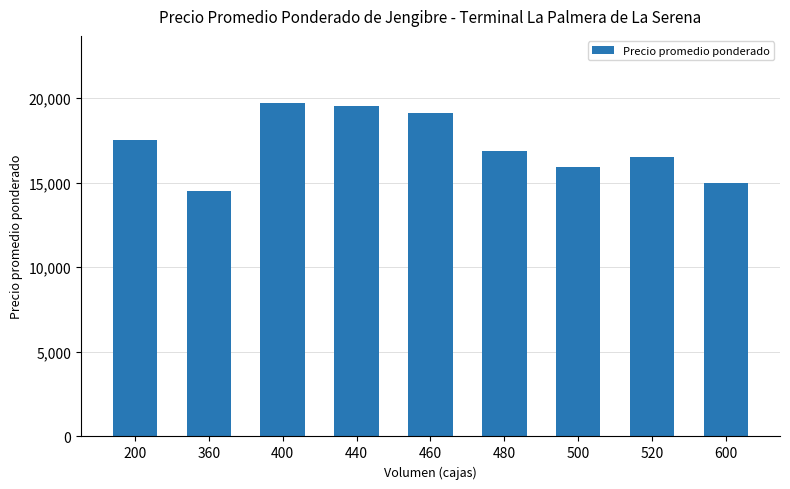

Reading right to left, list all the values displayed in this chart.

600=15000.0	520=16500.0	500=15950.0	480=16875.0	460=19100.0	440=19500.0	400=19727.3	360=14500.0	200=17500.0